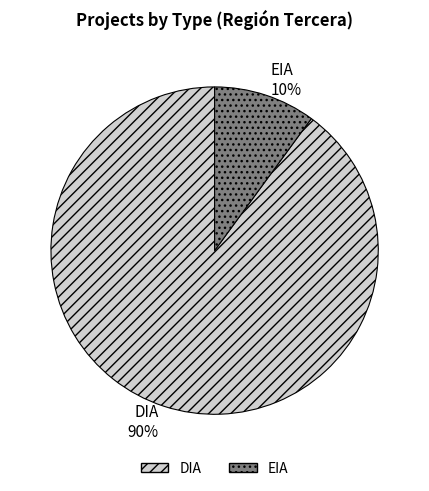

To the nearest percent, what is the difference between the DIA and EIA slice percentages?

80%